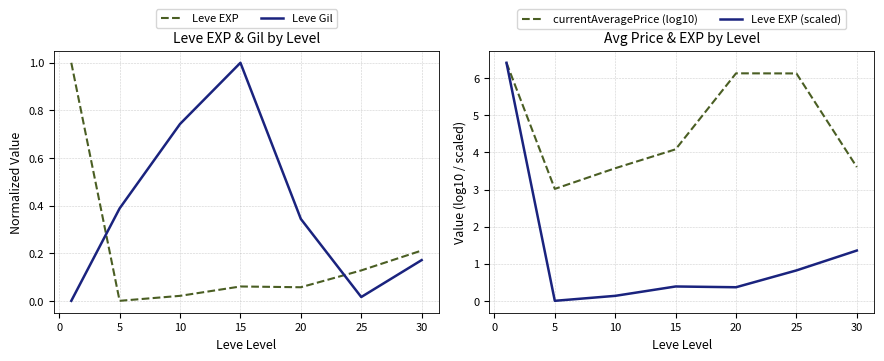

What is the sum of the Leve EXP (scaled) values at 5 and 25?

0.8